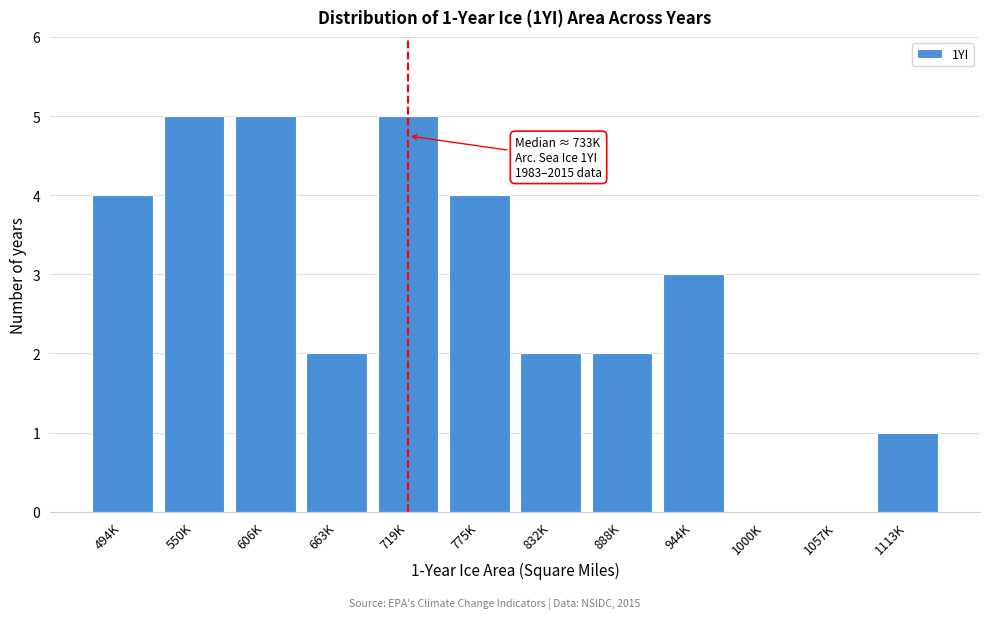

Reading right to left, extract all data points from this chart.

1113K=1	1057K=0	1000K=0	944K=3	888K=2	832K=2	775K=4	719K=5	663K=2	606K=5	550K=5	494K=4